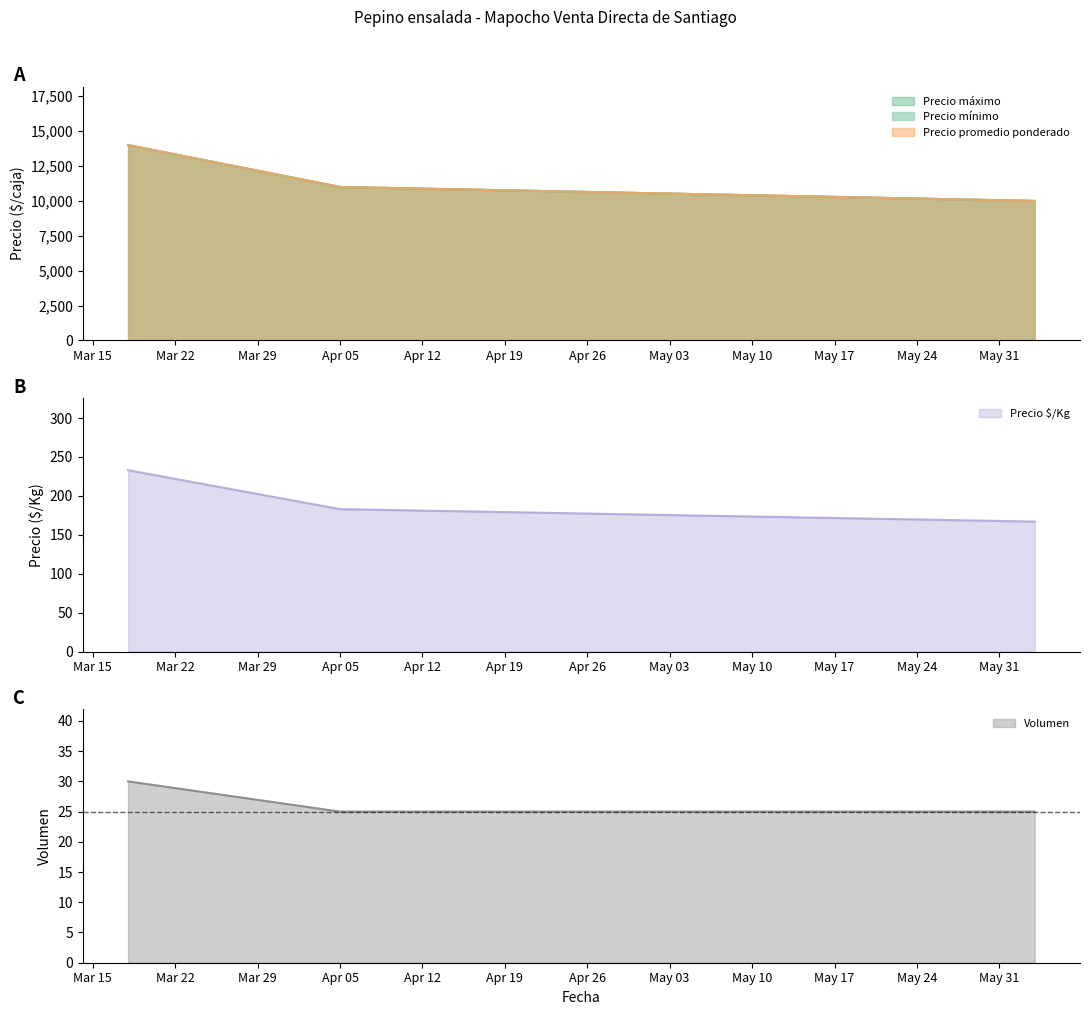

Does the chart have visible grid lines?

No